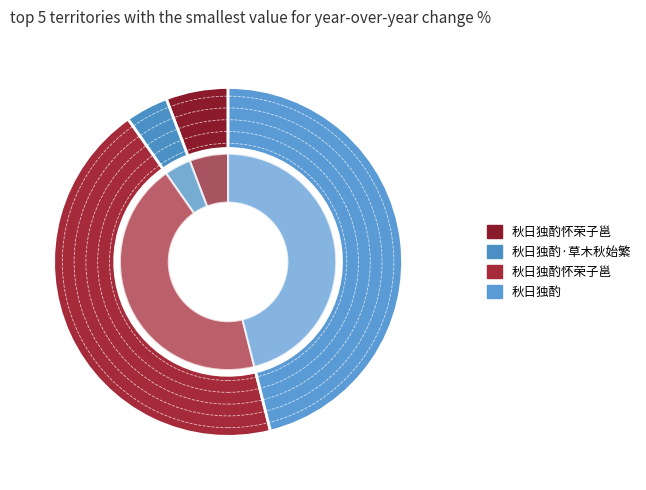

What portion of the pie excludes 秋日独酌怀荣子邕?

55.8%